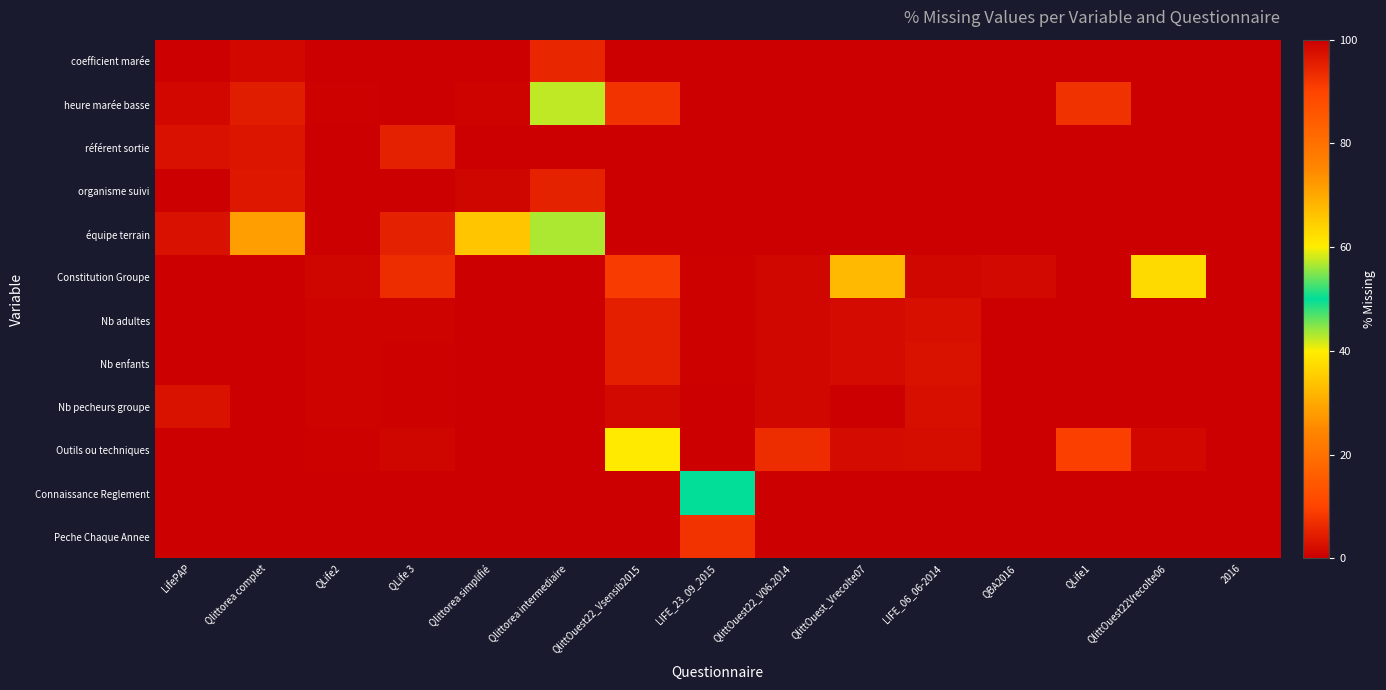

Which series has the largest total across all categories?

Outils ou techniques